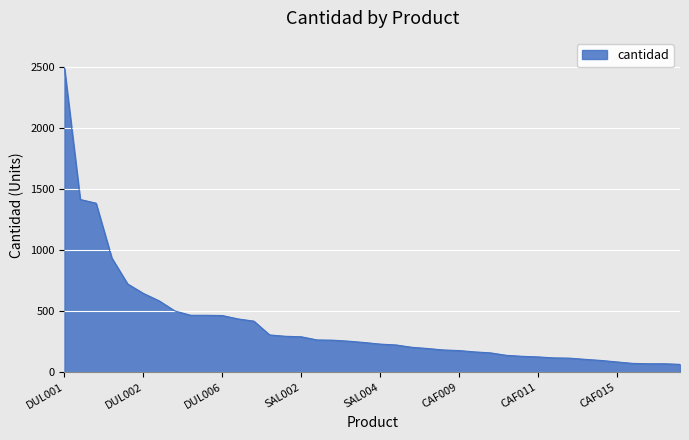

What is the difference between the maximum and minimum values?

2425